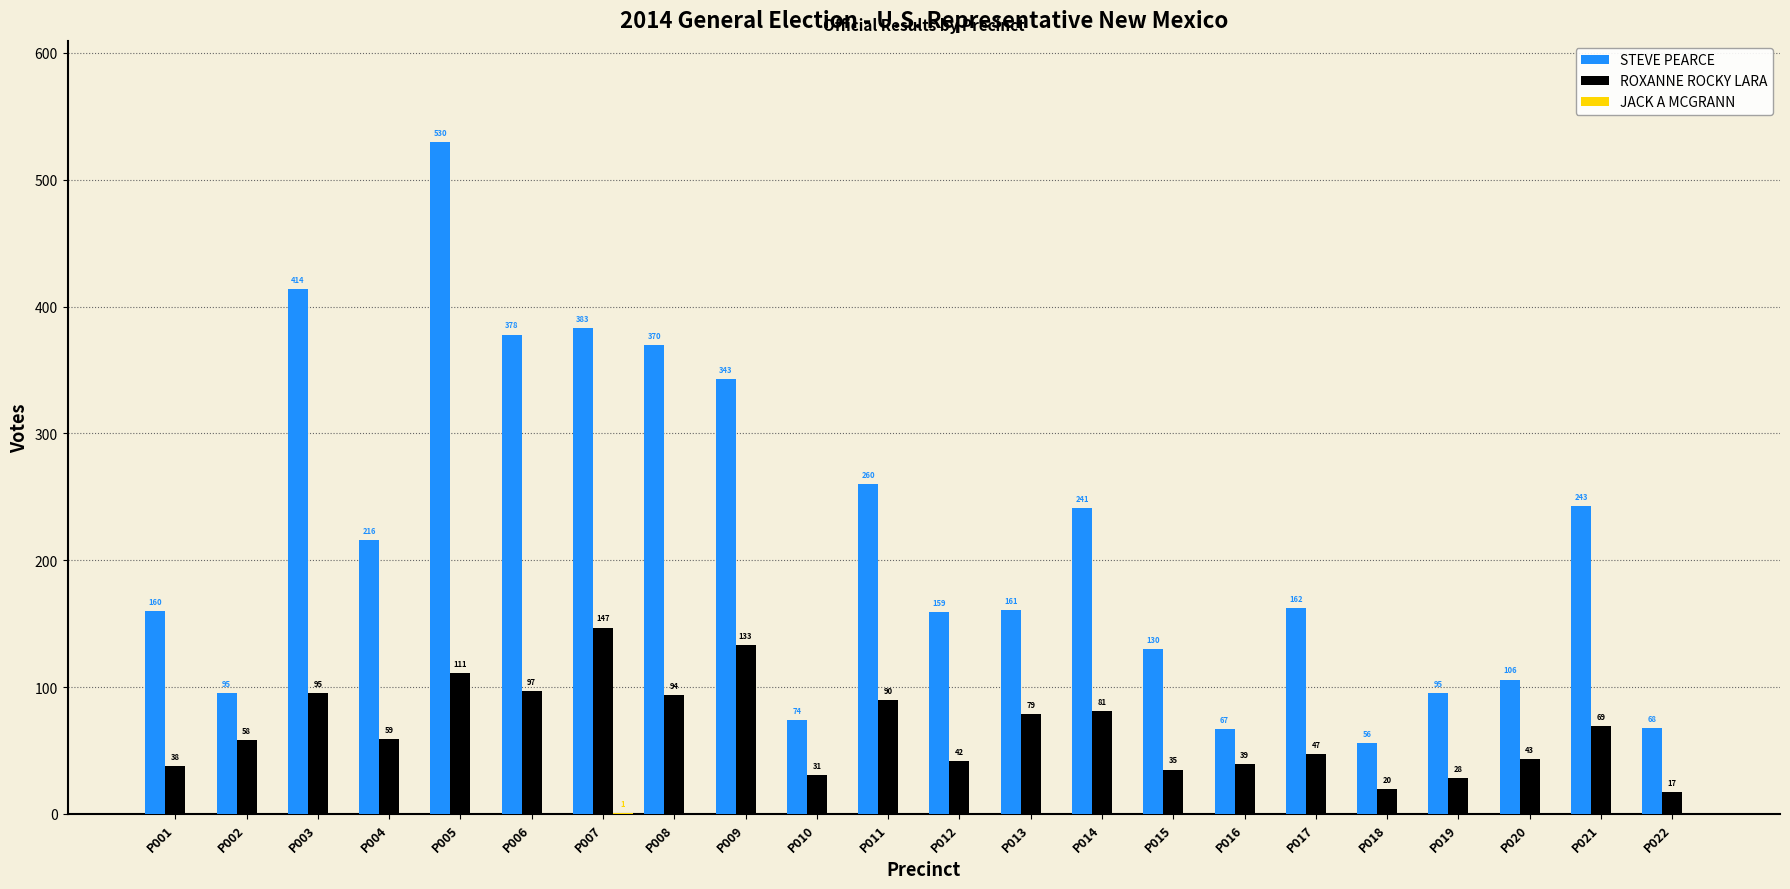

Which series has the largest total across all categories?

STEVE PEARCE